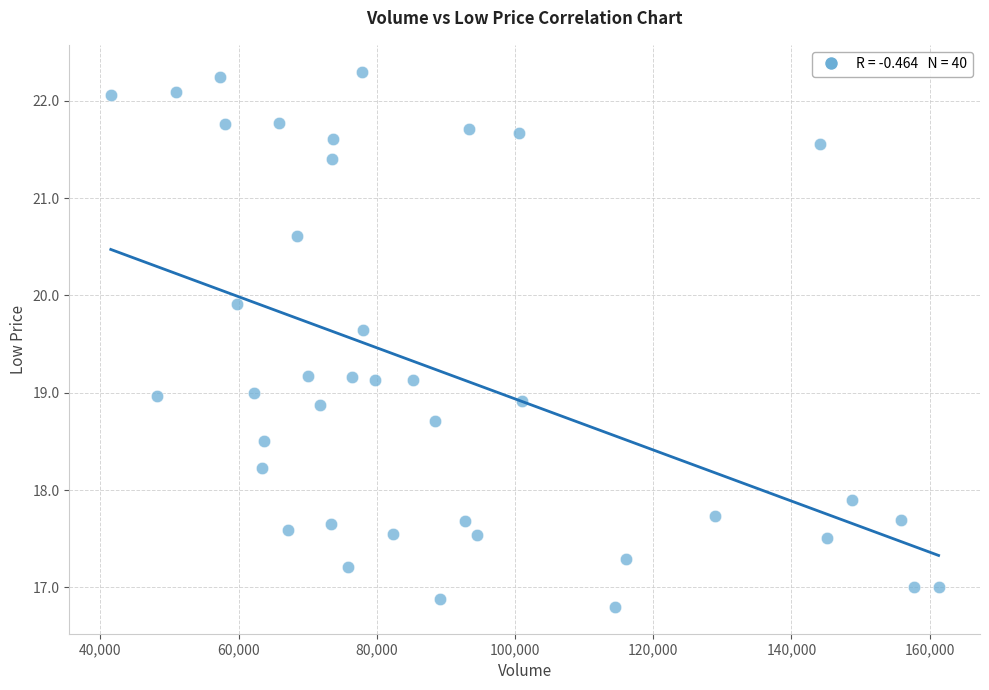

What is the range of Y values (max minus min)?

5.5